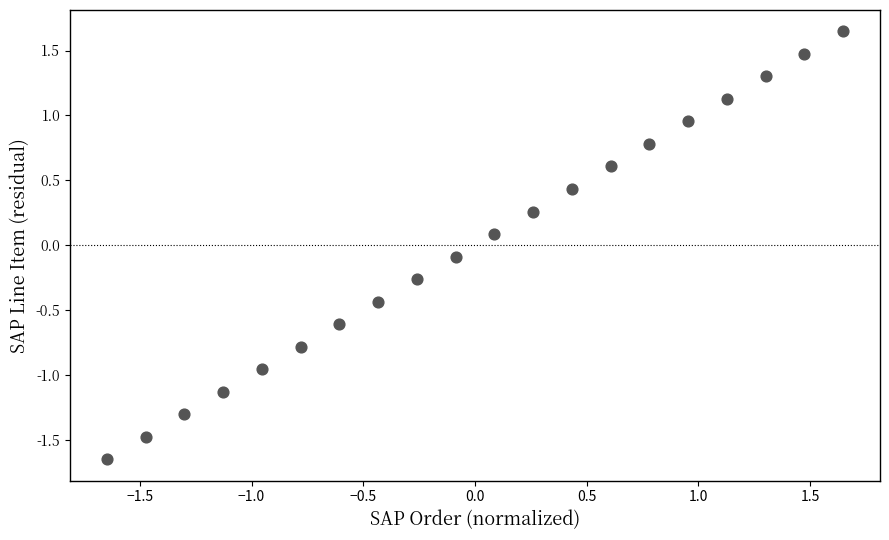

What is the range of X values (max minus min)?

3.3